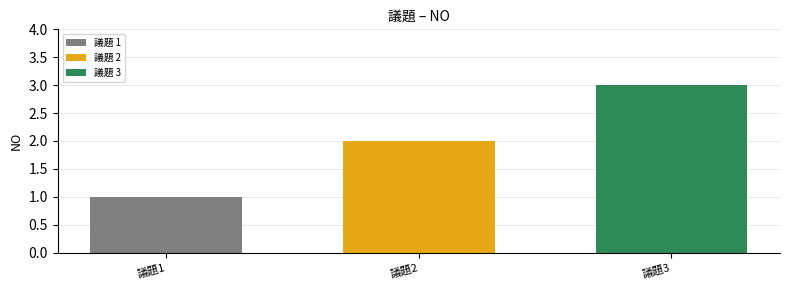

How many categories are shown in the chart?

1